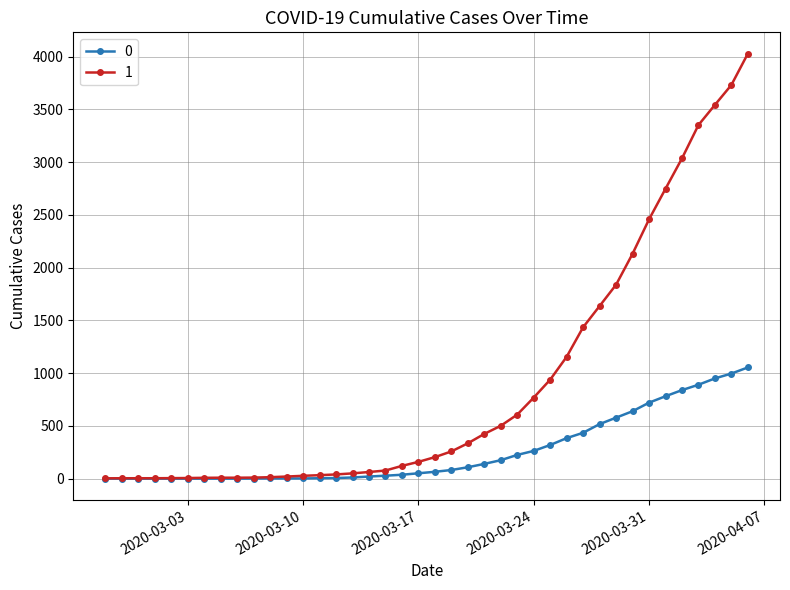

What is the greatest value displayed?

4028